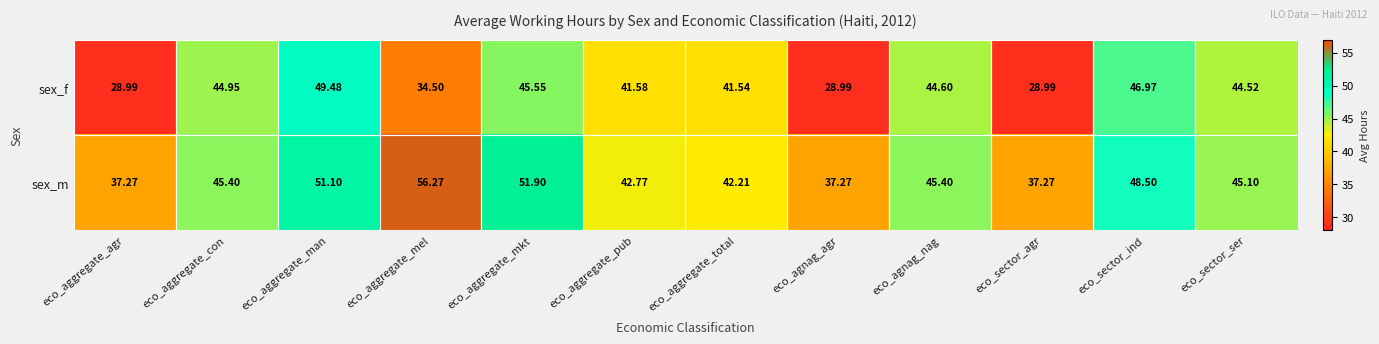

At which label is sex_f closest to 39?

eco_aggregate_total